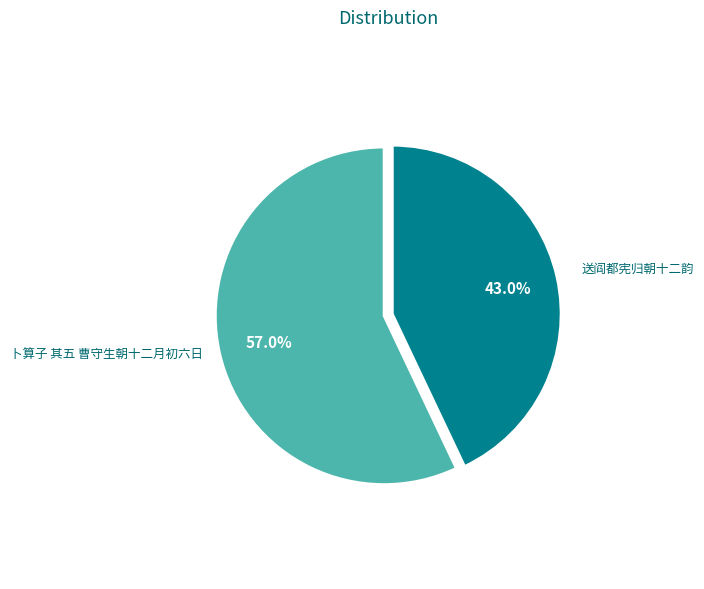

Is there a majority slice in this chart?

Yes